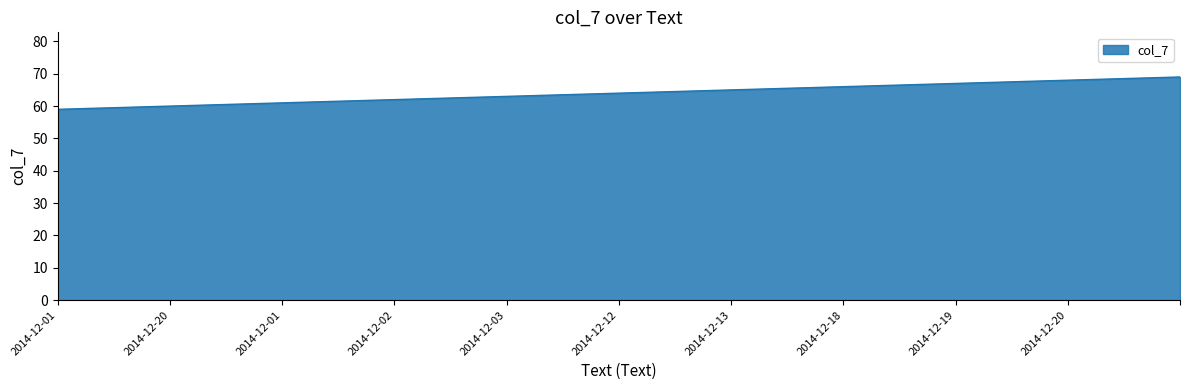

What is the difference between the maximum and minimum values?

10